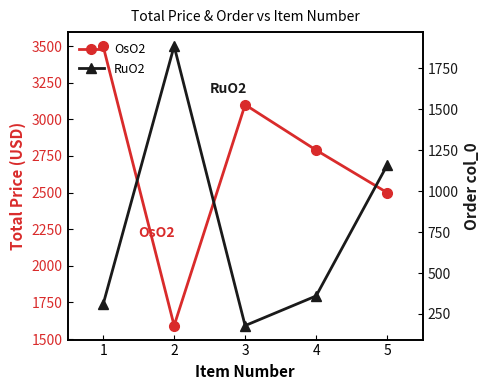

True or false: RuO2 and OsO2 cross at least once.

True